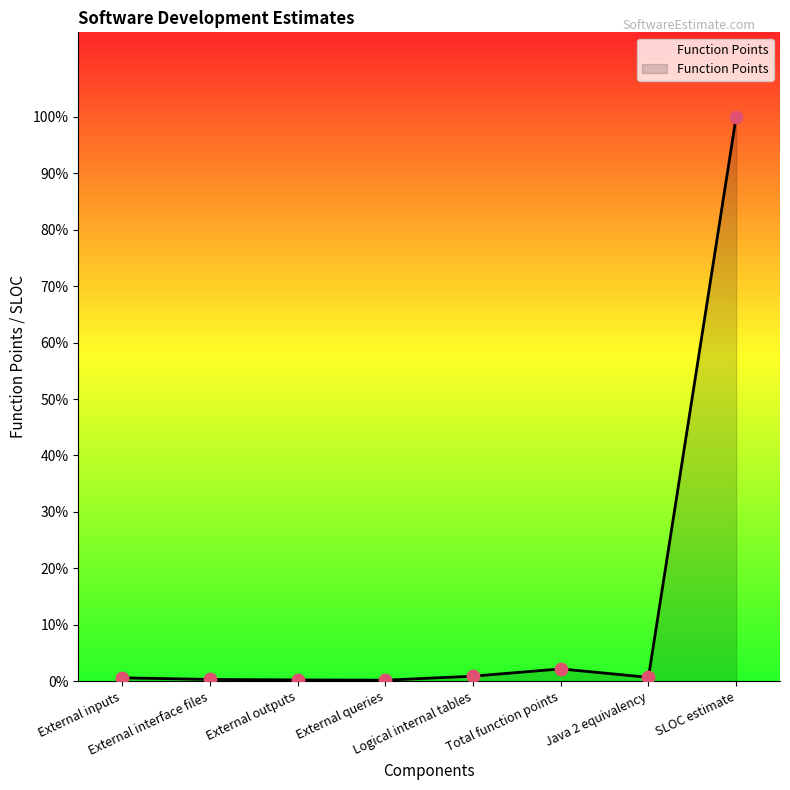

What is the ratio of the value at SLOC estimate to the value at External outputs?

453.9